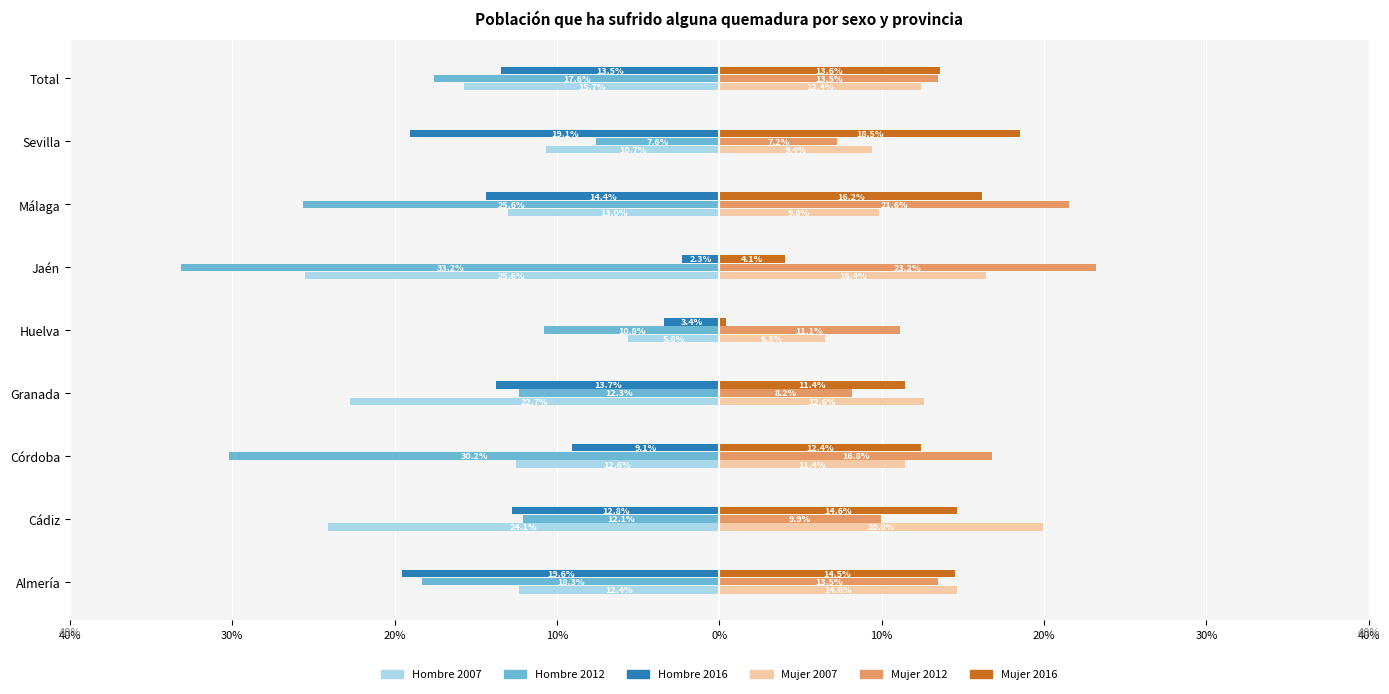

What are all the series names shown in the legend?

Hombre 2007, Hombre 2012, Hombre 2016, Mujer 2007, Mujer 2012, Mujer 2016